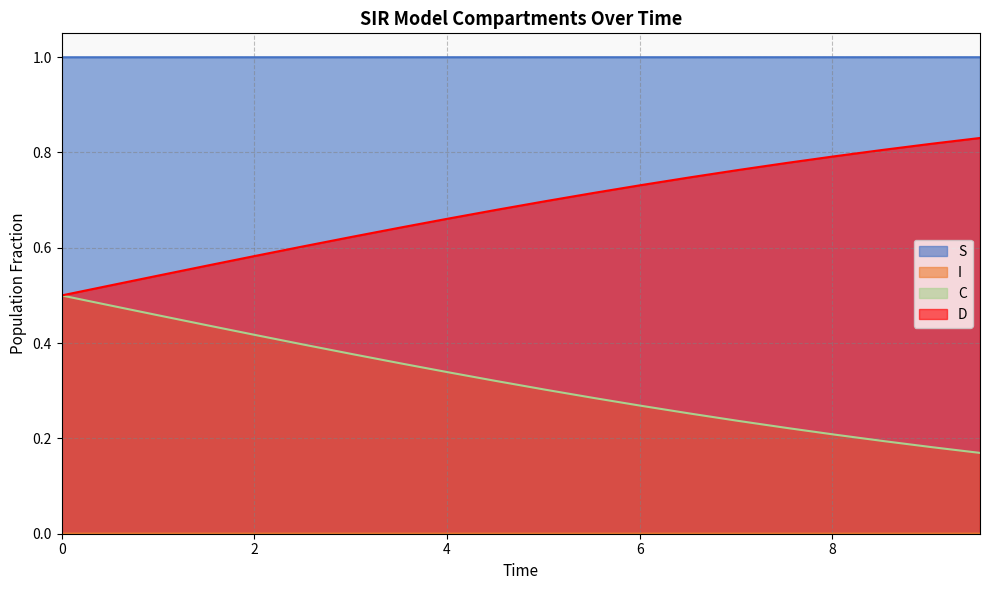

True or false: S and D cross at least once.

False